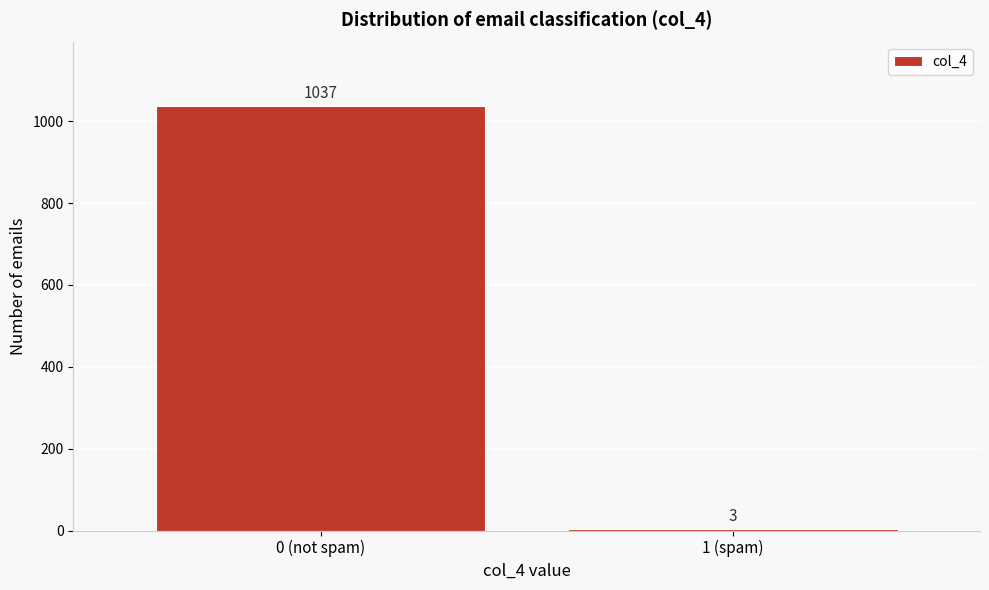

Reading left to right, extract all data points from this chart.

0 (not spam)=1037	1 (spam)=3